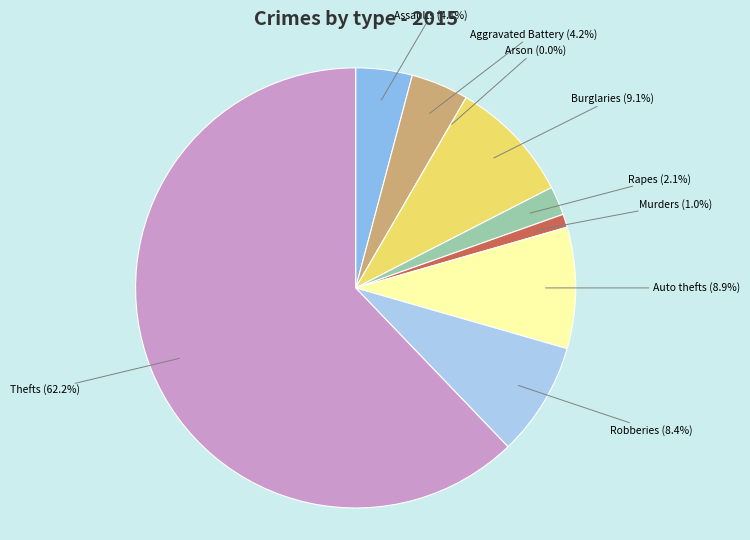

Approximately how many times larger is the value at Motor Vehicle Theft compared to Robbery?

1.1